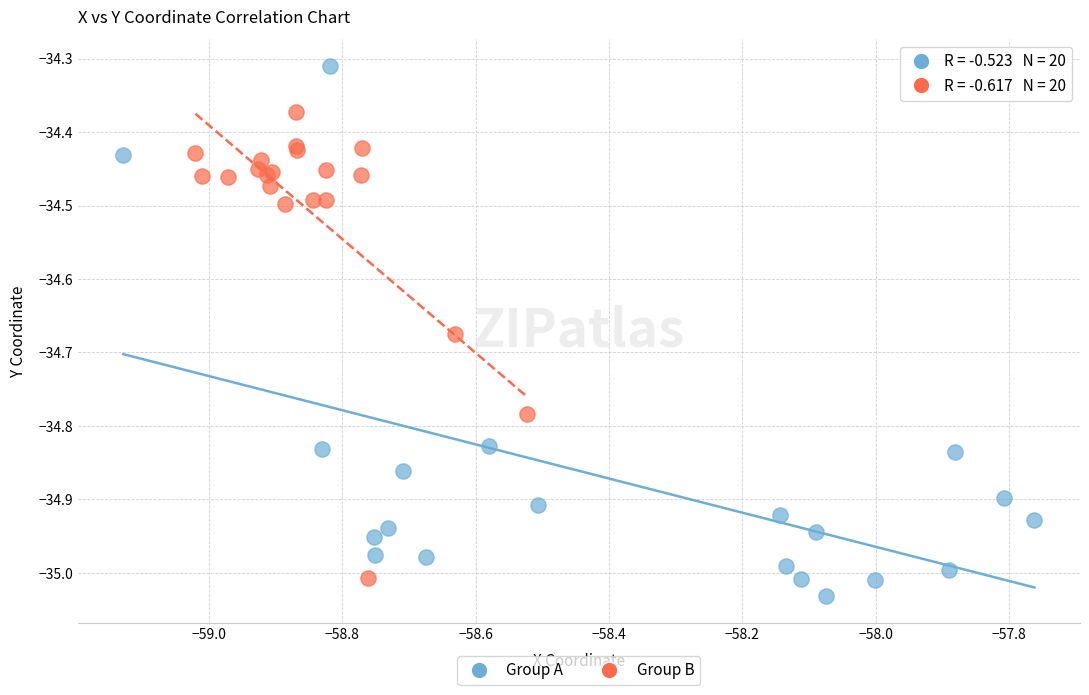

What are all the series names shown in the legend?

Group A, Group B